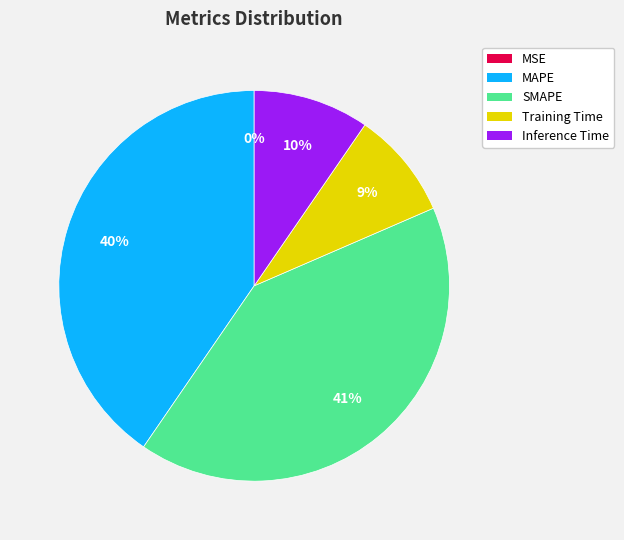

Is there any slice that represents more than half of the pie?

No